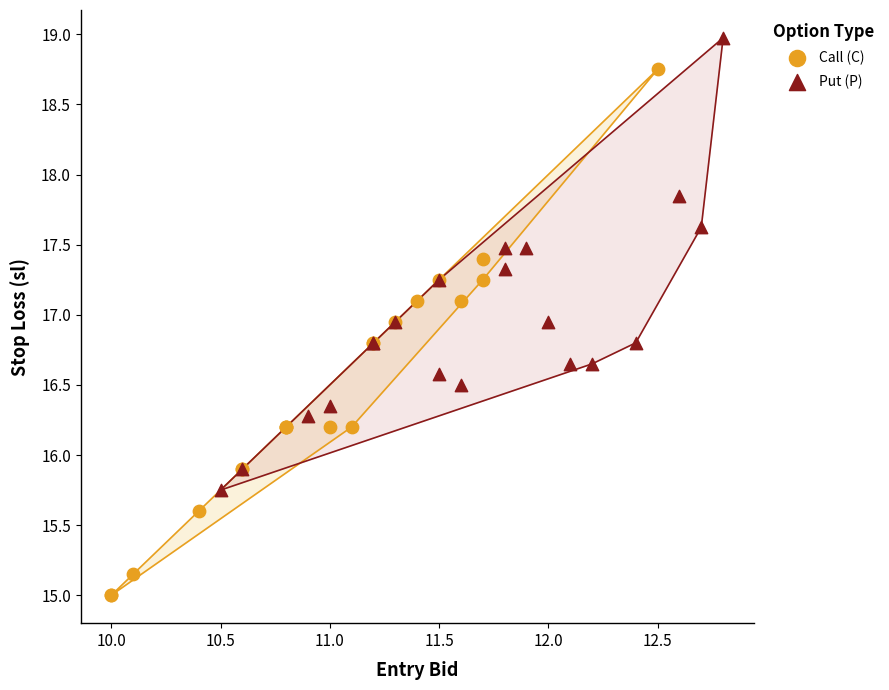

Which series reaches the minimum Y coordinate?

Call (C)